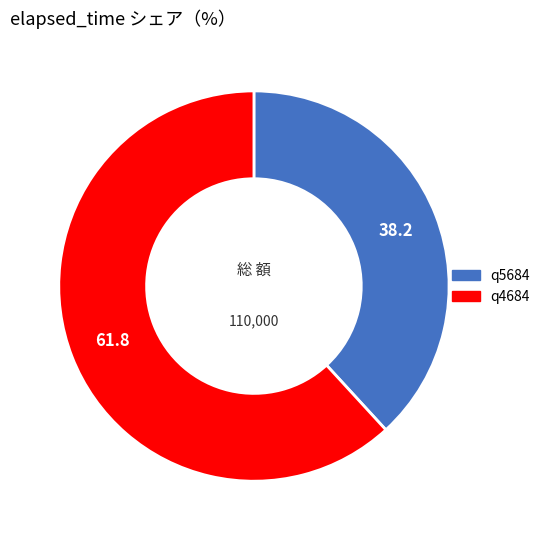

Is there a majority slice in this chart?

Yes